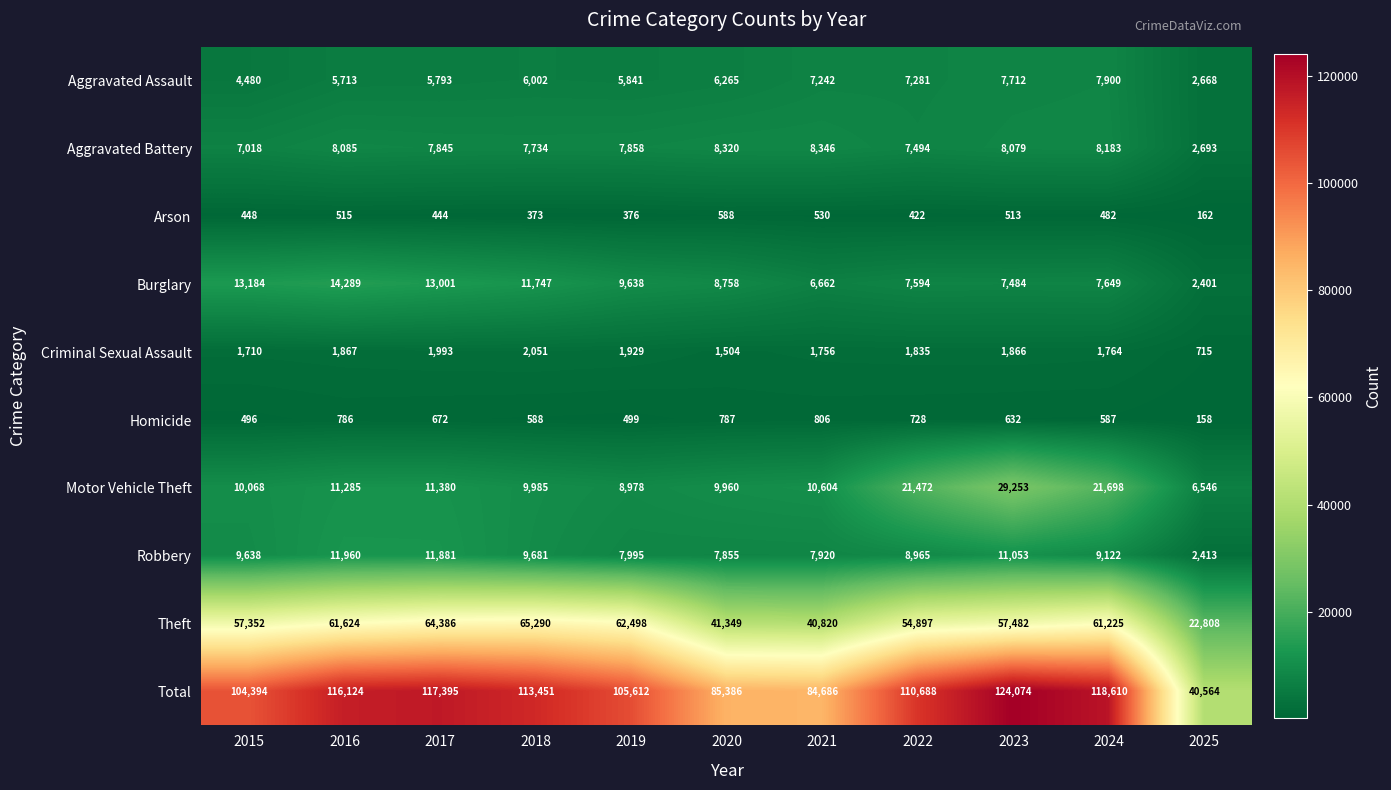

Which series has the largest total across all categories?

Total